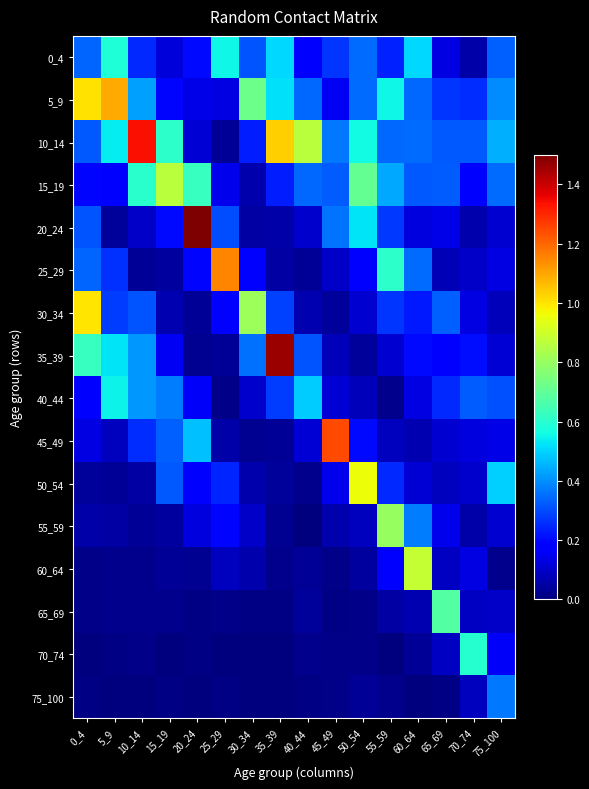

At 70_74, list the series in order from smallest to largest.

0_4, 55_59, 20_24, 75_100, 65_69, 25_29, 50_54, 45_49, 60_64, 30_34, 15_19, 35_39, 5_9, 10_14, 40_44, 70_74